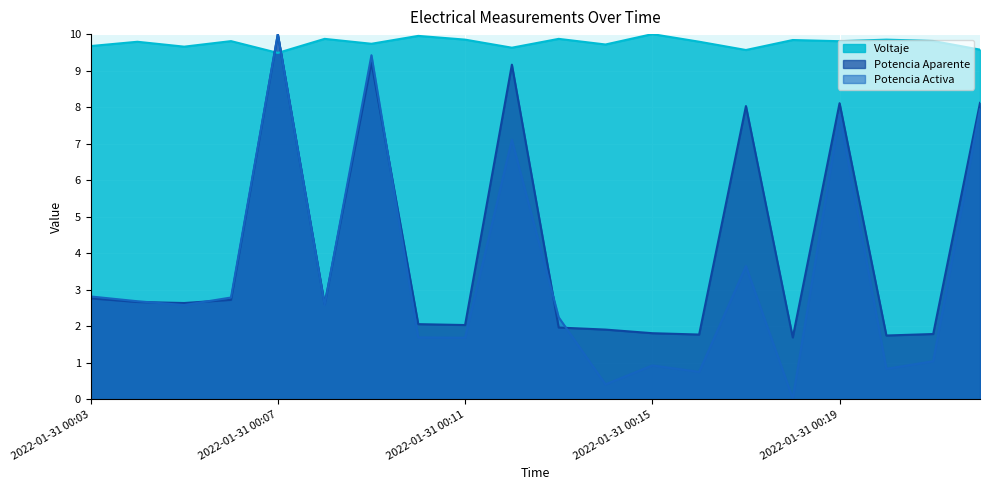

At which category does Potencia Aparente reach its first local valley?

2022-01-31 00:05